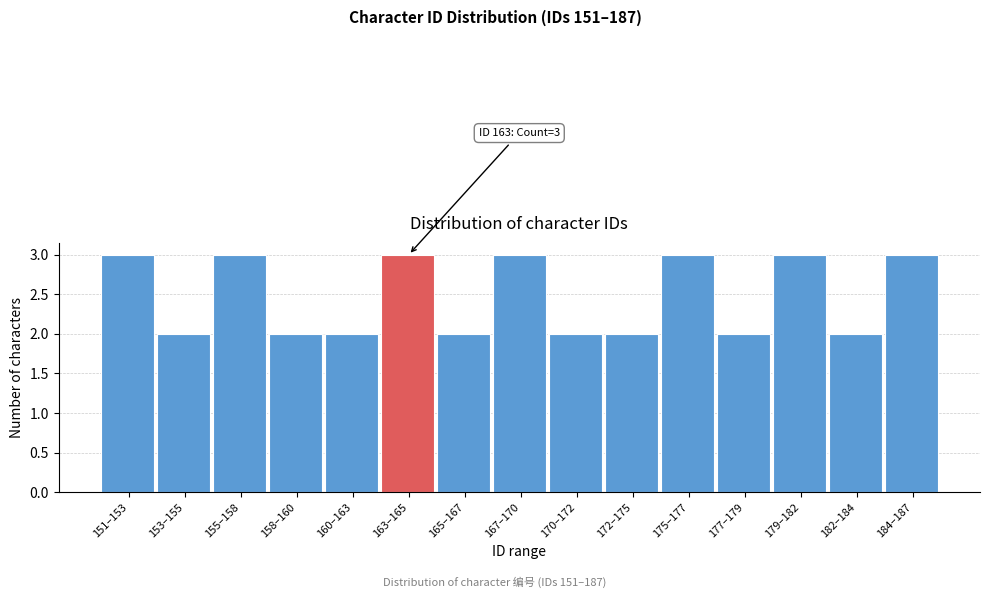

Reading left to right, what are all the values shown in this chart?

151–153=3	153–155=2	155–158=3	158–160=2	160–163=2	163–165=3	165–167=2	167–170=3	170–172=2	172–175=2	175–177=3	177–179=2	179–182=3	182–184=2	184–187=3